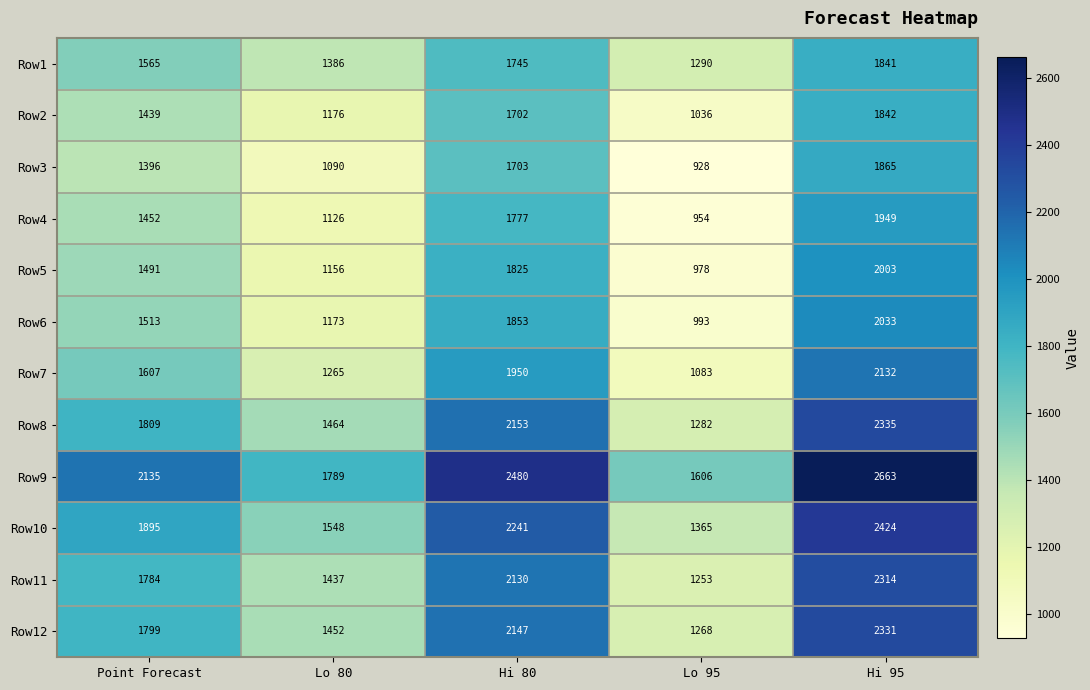

What is the sum of the Row9 values at Lo 95 and Hi 80?

4086